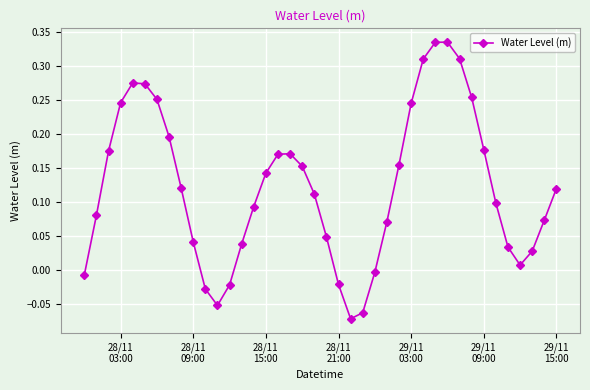

What is the difference between the maximum and minimum values?

0.4